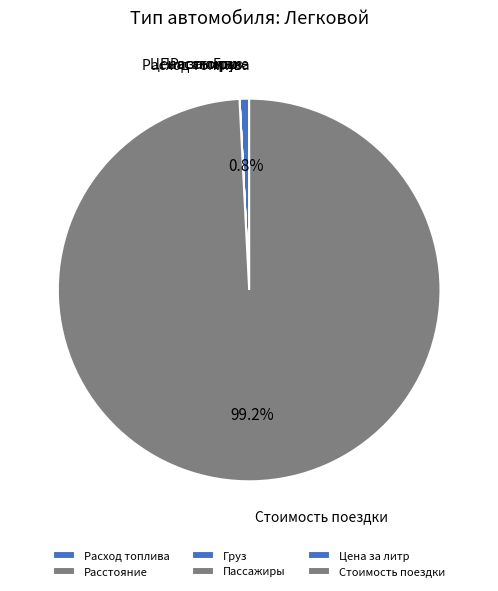

Which slice is the largest?

Стоимость поездки